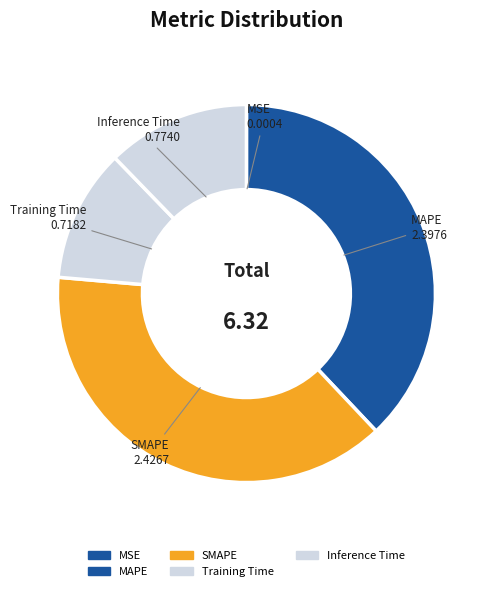

Does SMAPE represent more than half of the total?

No